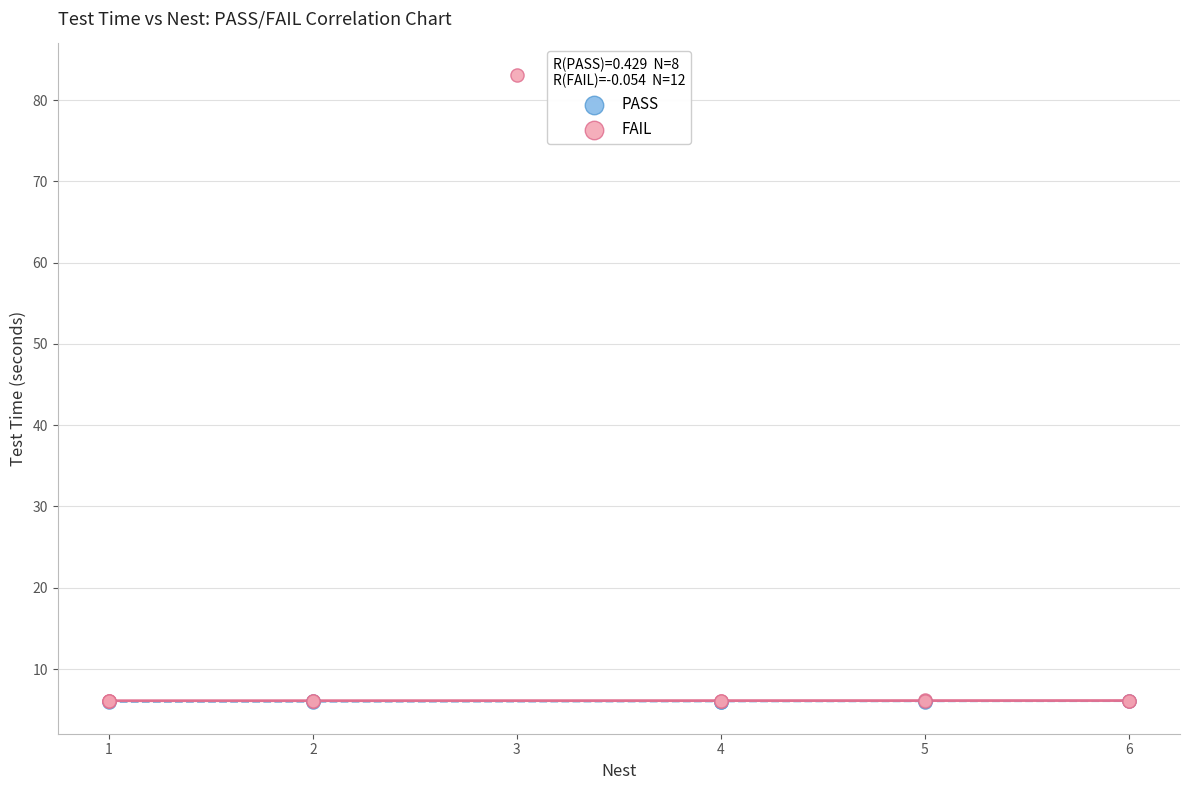

Which series contains the highest Y value?

FAIL